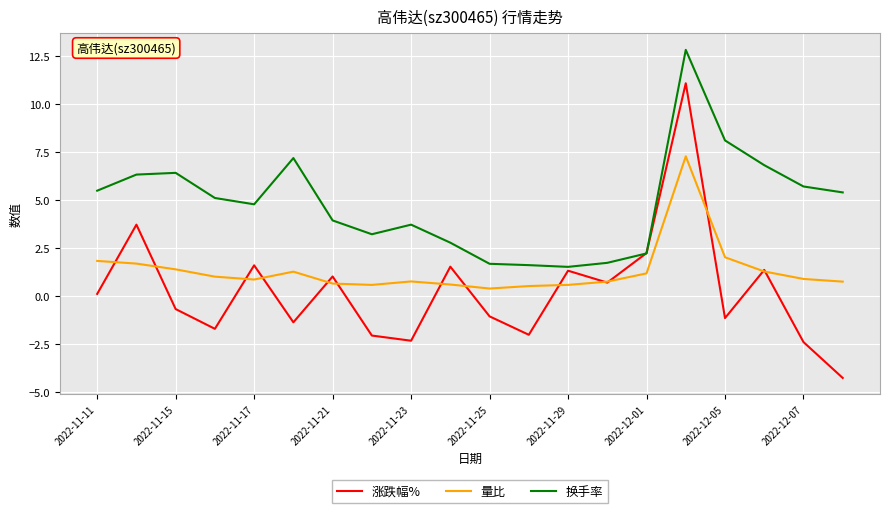

What is the difference between the second highest and minimum values in the 涨跌幅% series?

8.0